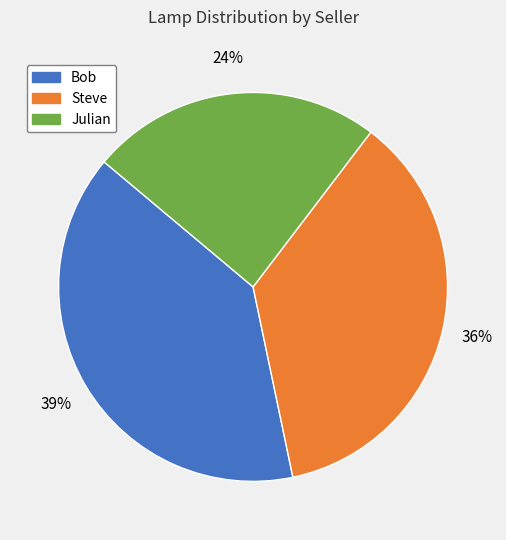

True or false: Steve accounts for 47% of the total.

False